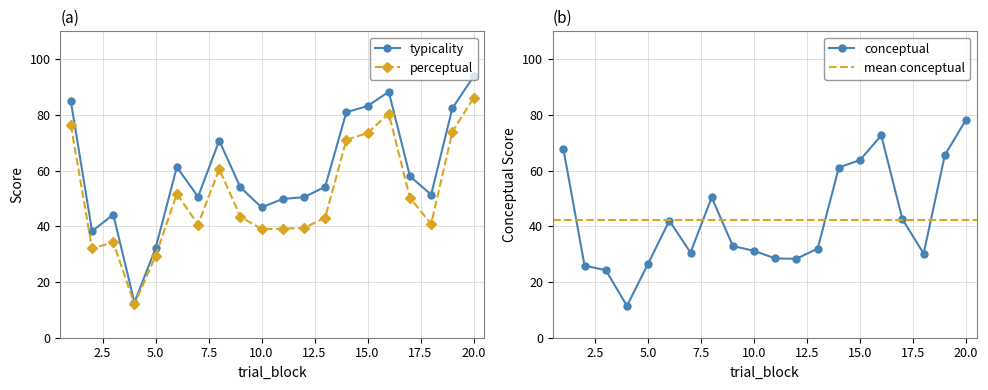

Reading left to right, extract all data points from this chart.

conceptual: 1=67.8	2=25.9	3=24.3	4=11.4	5=26.6	6=42.0	7=30.6	8=50.4	9=32.9	10=31.2	11=28.5	12=28.3	13=32.0	14=61.1	15=63.8	16=72.6	17=42.5	18=30.2	19=65.5	20=78.3
perceptual: 1=76.3	2=32.0	3=34.2	4=12.0	5=29.4	6=51.6	7=40.6	8=60.6	9=43.4	10=39.0	11=39.1	12=39.4	13=43.1	14=71.0	15=73.5	16=80.5	17=50.3	18=40.8	19=74.0	20=86.0
typicality: 1=84.9	2=38.2	3=44.2	4=12.6	5=32.2	6=61.3	7=50.6	8=70.8	9=54.0	10=46.8	11=49.8	12=50.5	13=54.2	14=81.0	15=83.2	16=88.3	17=58.0	18=51.4	19=82.4	20=93.8